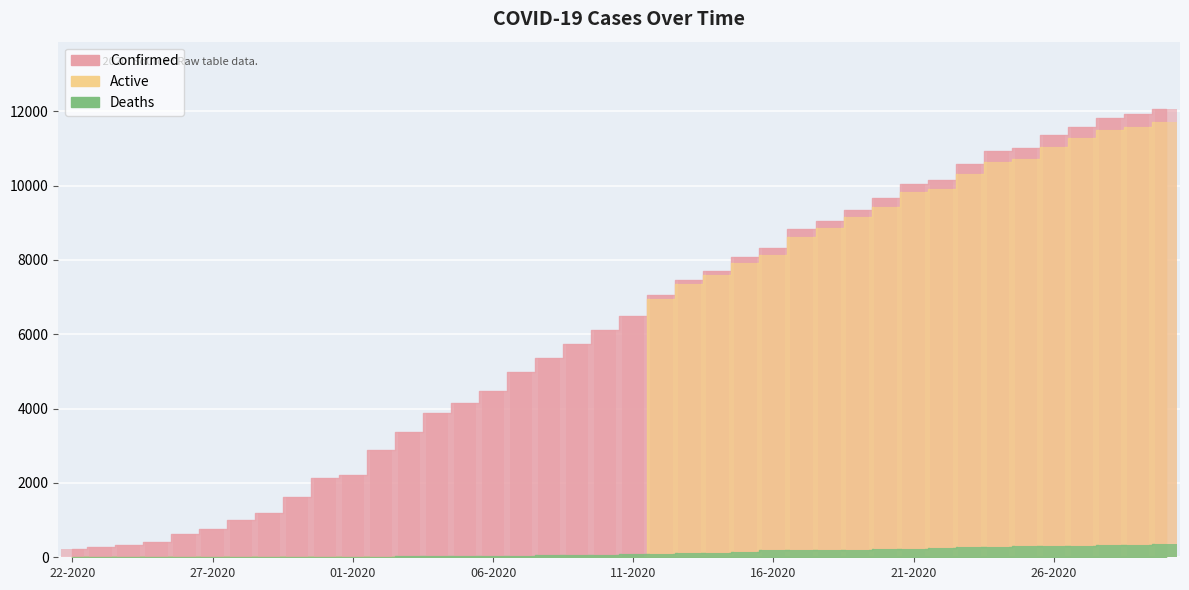

Reading right to left, transcribe all the data shown in this chart.

Confirmed: 12063	11927	11831	11570	11351	11005	10926	10588	10153	10056	9657	9354	9045	8824	8326	8066	7712	7459	7058	6487	6119	5745	5354	4997	4481	4146	3890	3364	2886	2202	2123	1632	1192	1003	763	616	400	338	278	227
Active: 11711	11589	11507	11268	11050	10710	10639	10318	9913	9823	9434	9147	8847	8629	8143	7920	7587	7350	6961	0	0	0	0	0	0	0	0	0	0	0	0	0	0	0	0	0	0	0	0	0
Deaths: 352	338	324	302	301	295	287	270	240	233	223	207	198	195	183	146	125	109	97	91	74	62	49	41	37	31	31	25	20	7	7	3	3	2	1	0	0	0	0	0